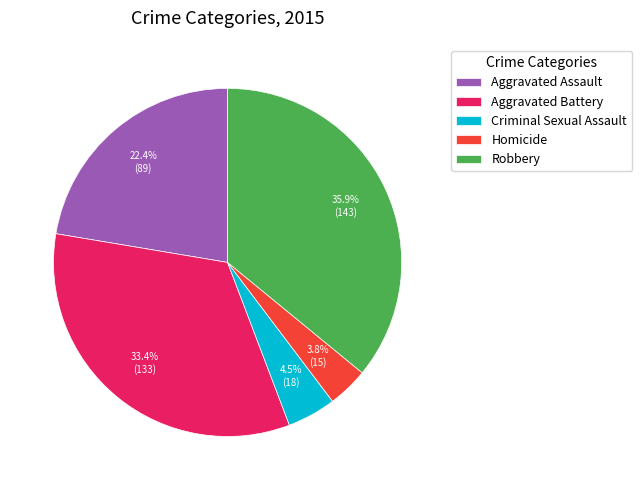

Rank the categories by value from lowest to highest.

Homicide, Criminal Sexual Assault, Aggravated Assault, Aggravated Battery, Robbery